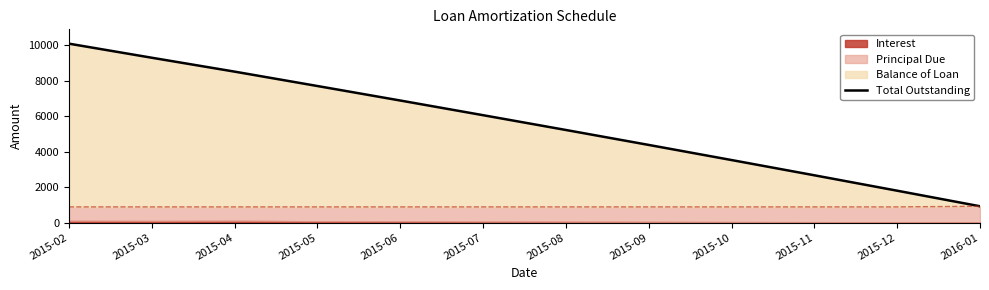

Reading left to right, list all the values displayed in this chart.

10101.9	9307.2	8523.4	7711.0	6892.8	6064.3	5229.3	4385.9	3532.6	2671.9	1801.8	923.4